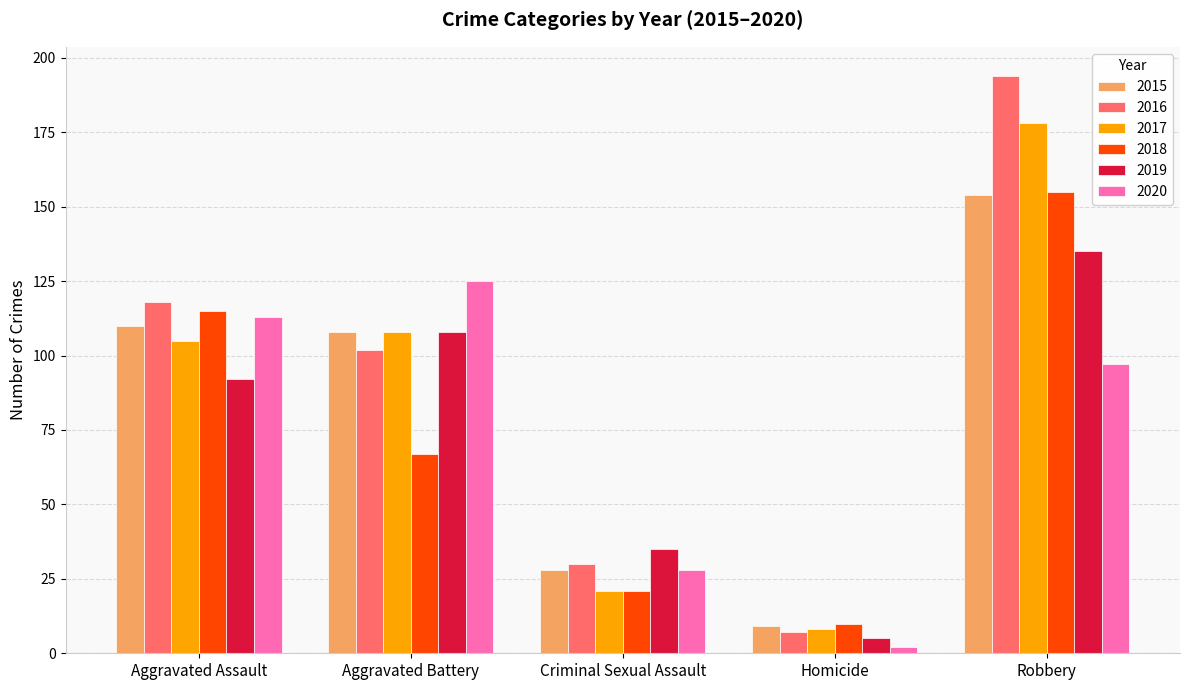

What position from the left is Criminal Sexual Assault?

3